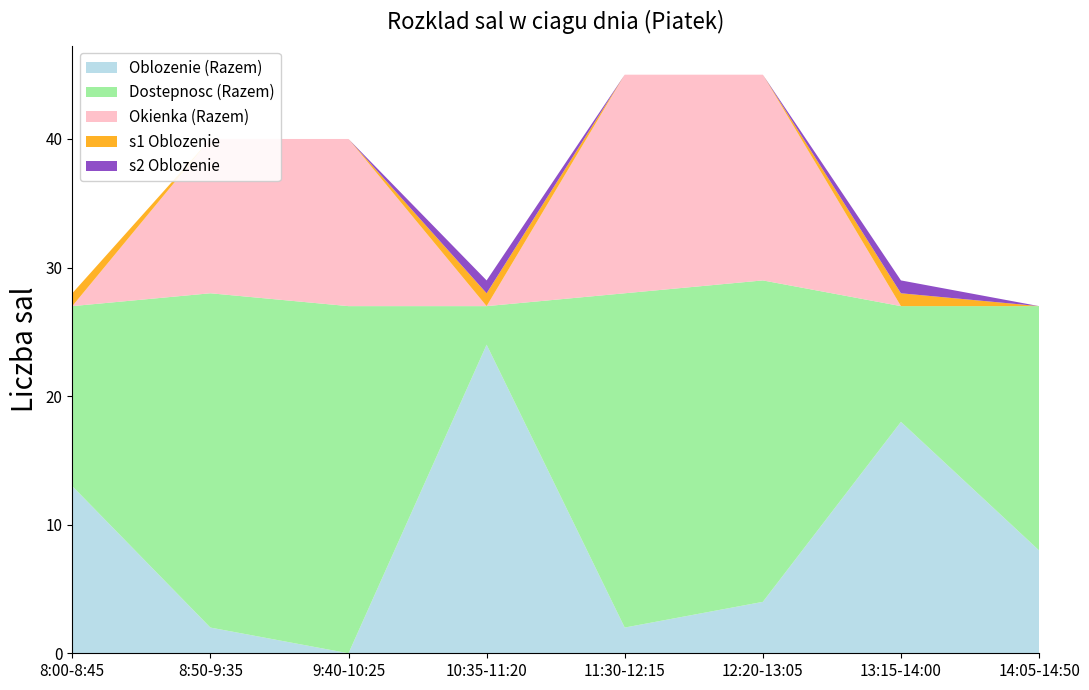

What is the total value across all series at 10:35-11:20?

29